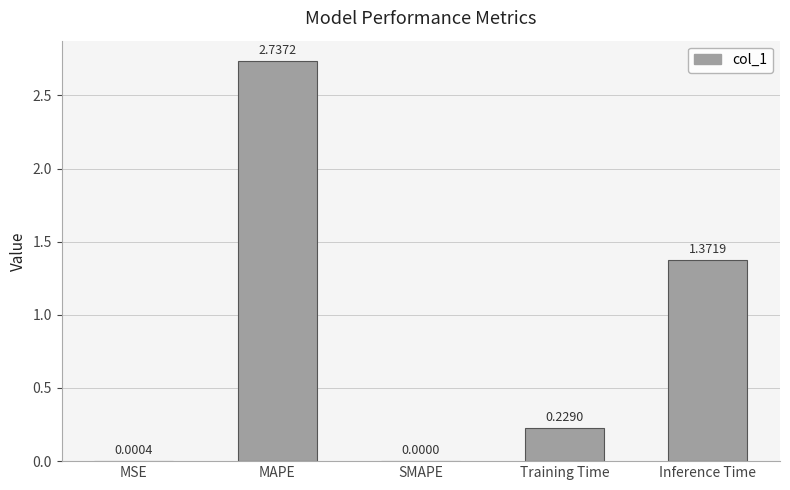

Where is the data nearest to the value 1?

Inference Time